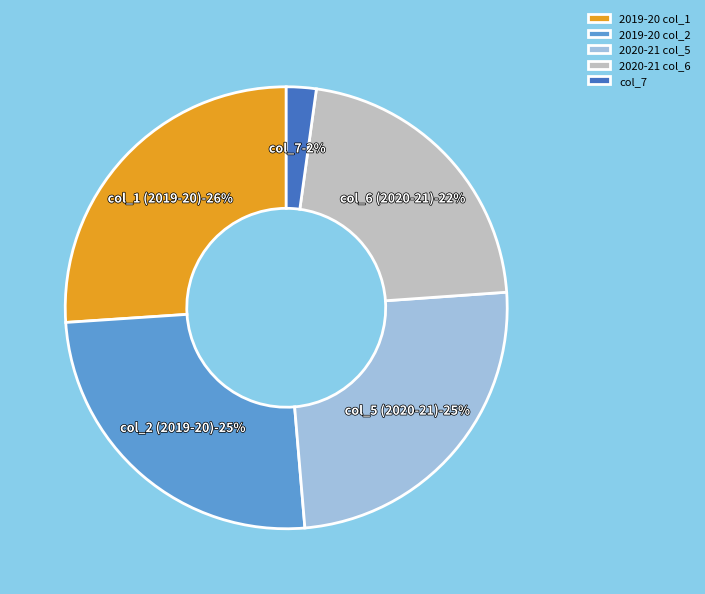

To the nearest percent, what is the difference between the 2019-20 col_2 and col_7 slice percentages?

23%